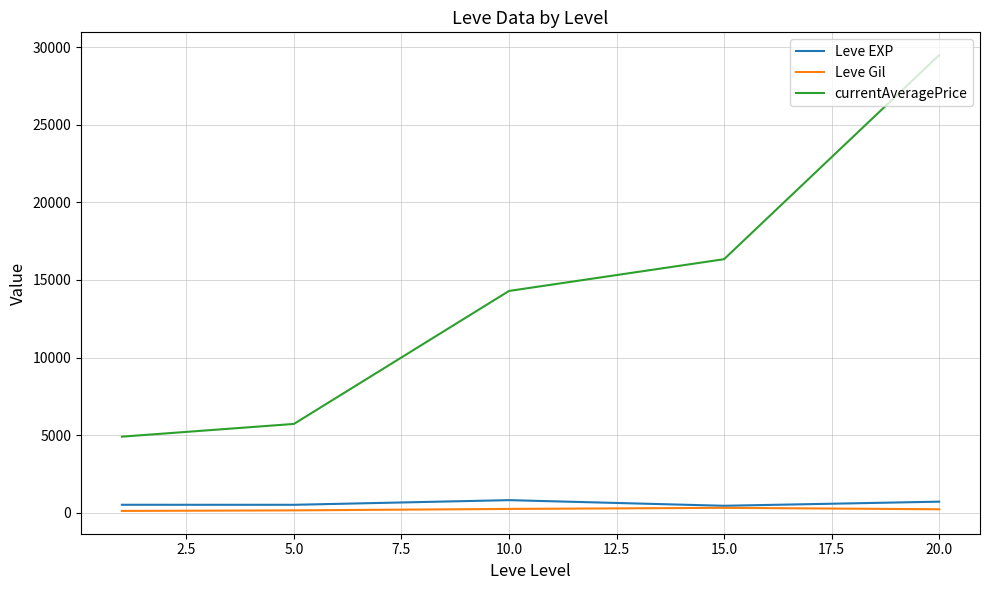

What is the minimum value for Leve EXP?

445.0